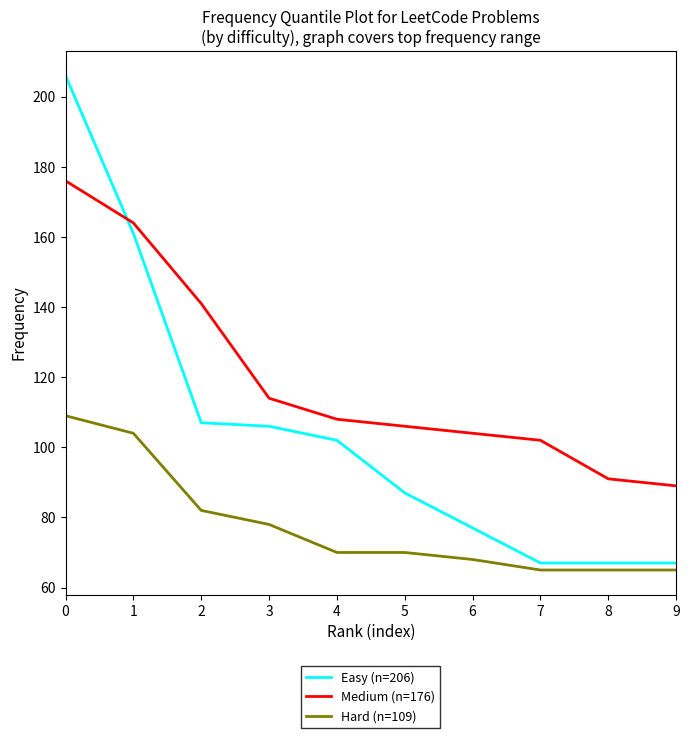

True or false: Hard (n=109) and Medium (n=176) cross at least once.

False